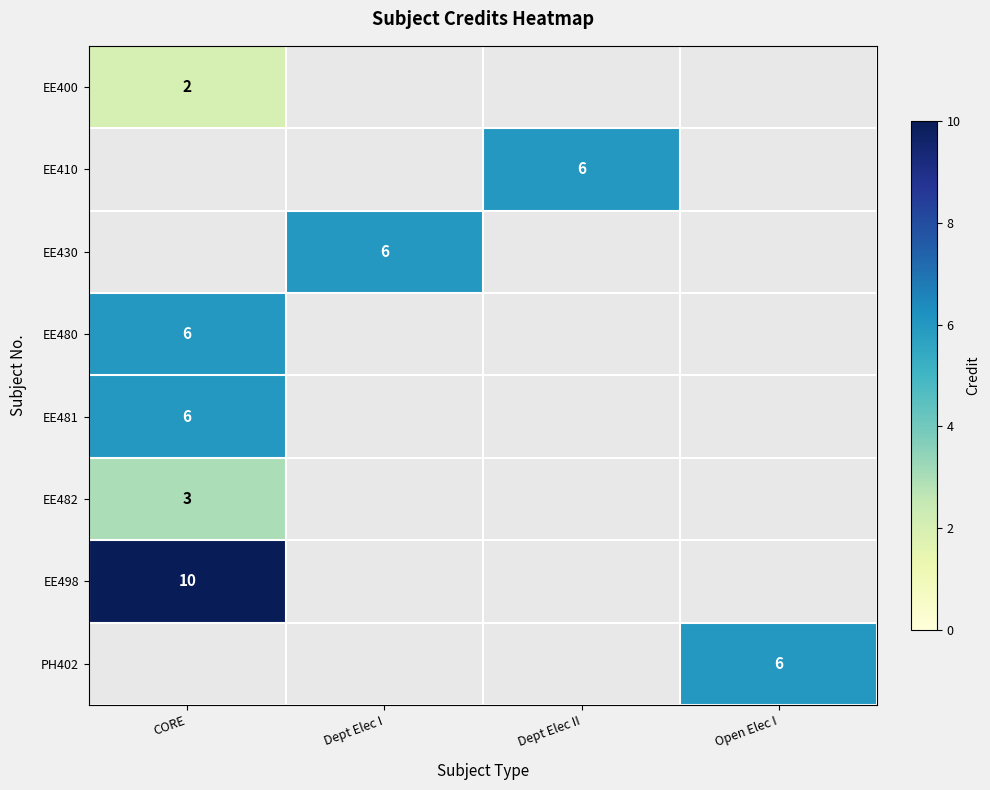

Is it true that EE400 equals 1 at CORE?

False